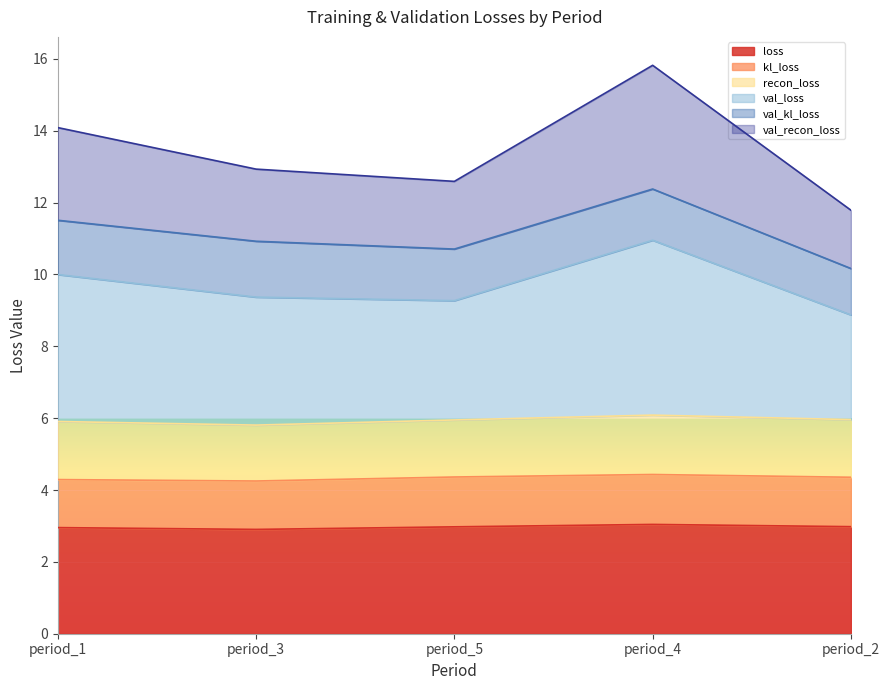

What is the difference between the second highest and minimum values in the val_recon_loss series?

1.1